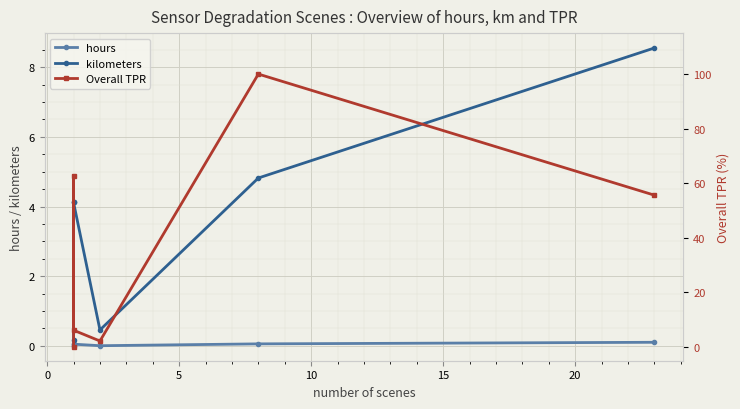

Which series has the largest total across all categories?

Overall TPR